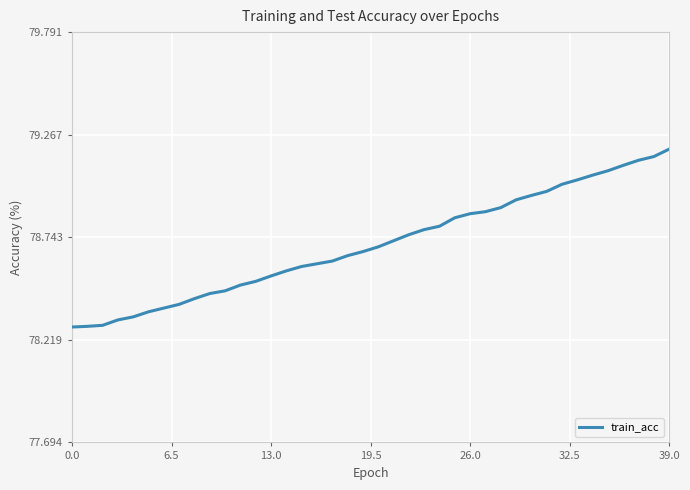

What is the difference between the maximum and minimum values?

0.9